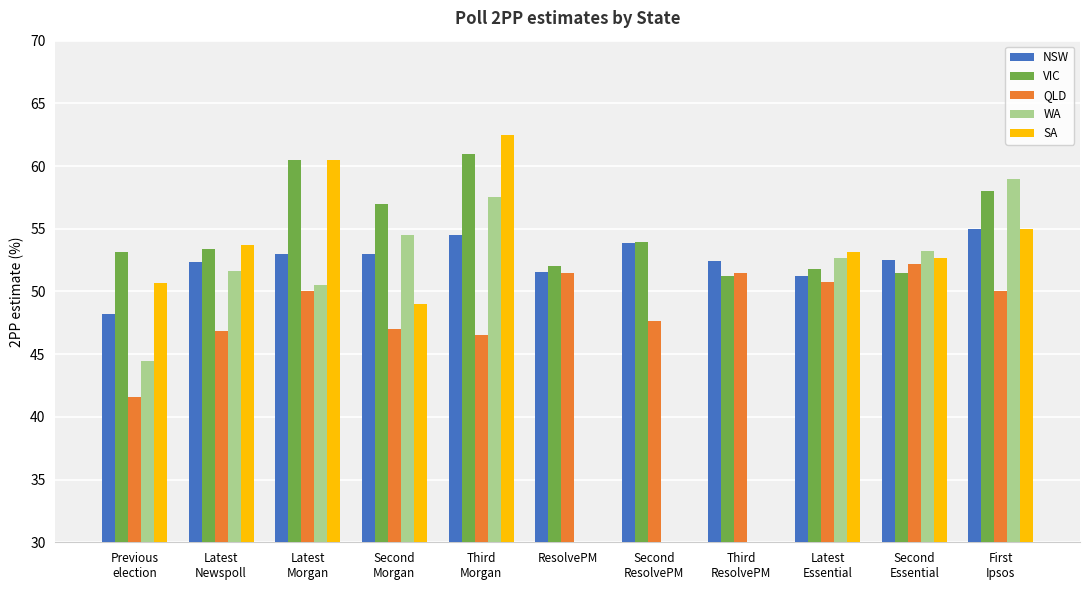

Which series has the widest spread of values?

SA